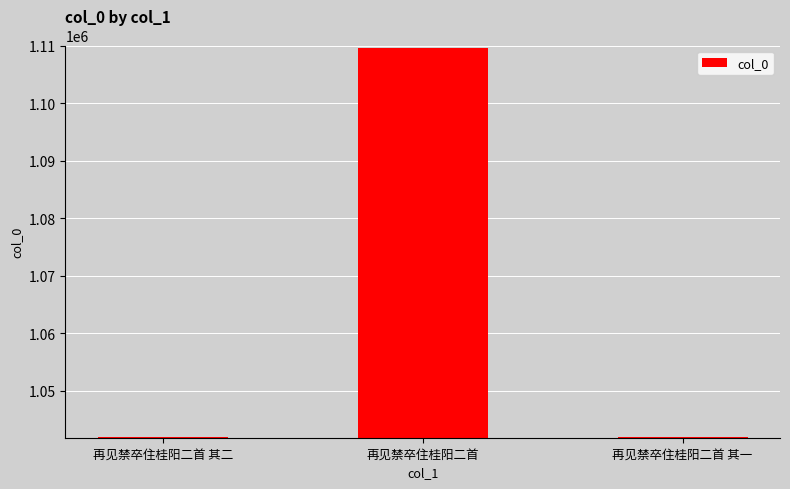

Count the number of categories in the chart.

3